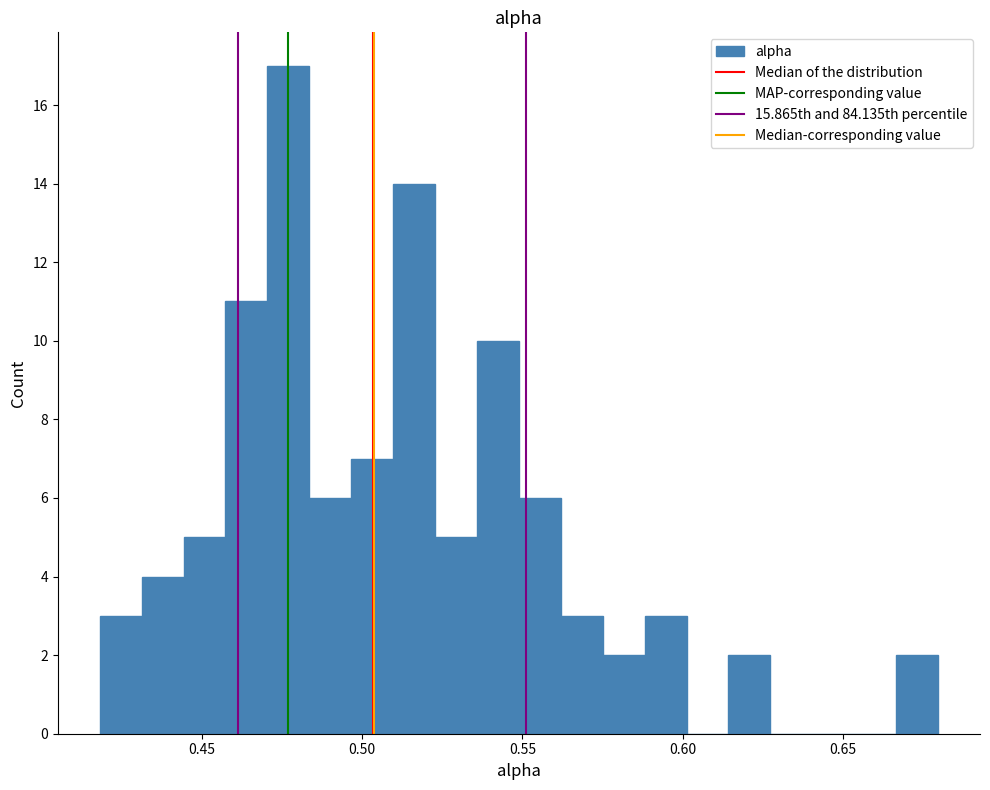

Around what value on the x-axis is the tallest bar? Give the approximate position of its centre, as read against the axis.

0.475